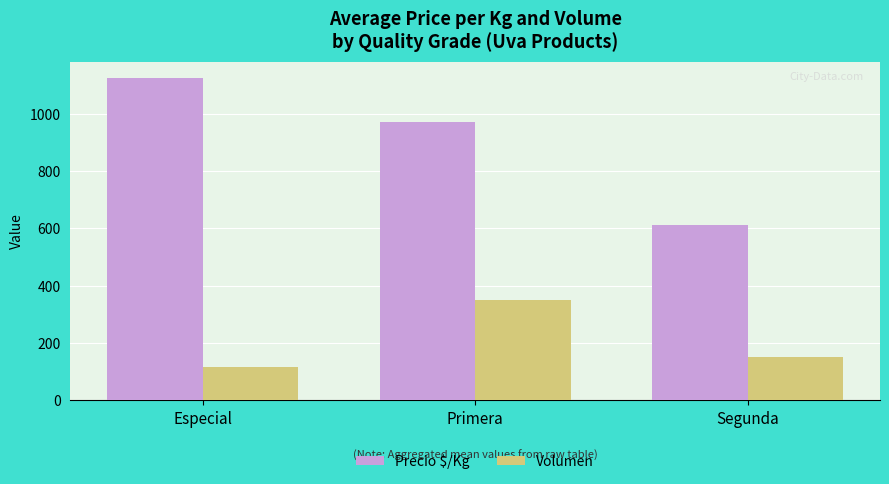

What are all the series names shown in the legend?

Precio $/Kg, Volumen